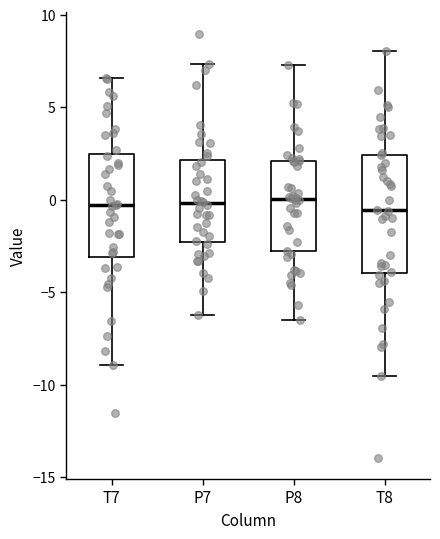

Reading left to right, transcribe this box plot: for each box, give where its median line is, the range the box spans, and where its two whiskers end, as read against the y-axis. The values are not printed on the chart, so give them approximately, as read against the axis.

T7: median -0.5, box -3.0 to 2.5, whiskers -9.0 to 6.5
P7: median 0.0, box -2.5 to 2.0, whiskers -6.0 to 7.5
P8: median 0.0, box -3.0 to 2.0, whiskers -6.5 to 7.5
T8: median -0.5, box -4.0 to 2.5, whiskers -9.5 to 8.0